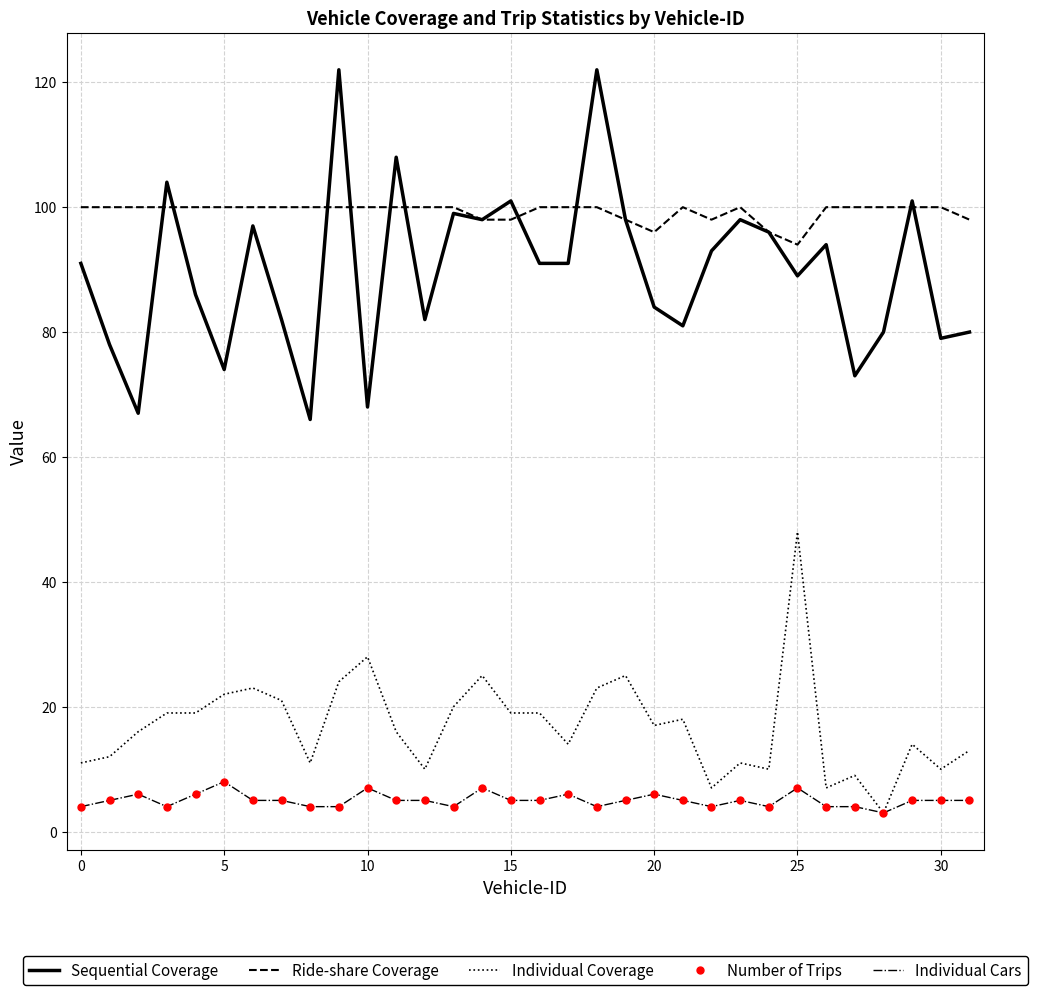

What is the sum of all Individual Cars values?

161